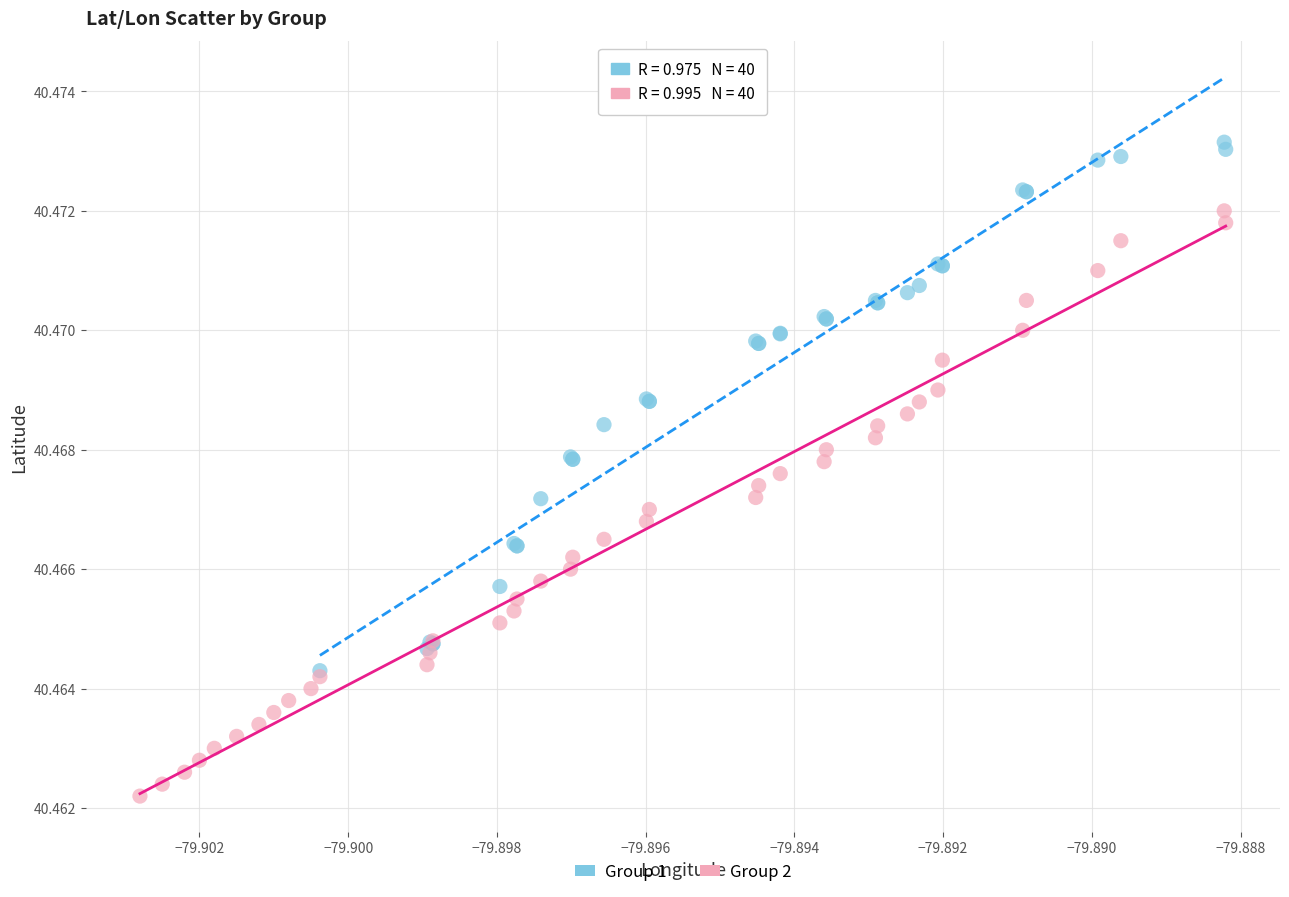

What are all the series names shown in the legend?

Group 1, Group 2